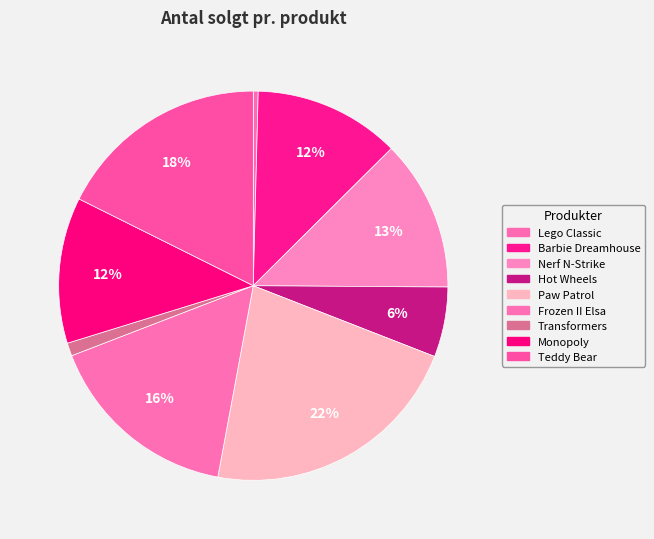

What is the smallest slice in the pie chart?

Lego Classic Building Bricks